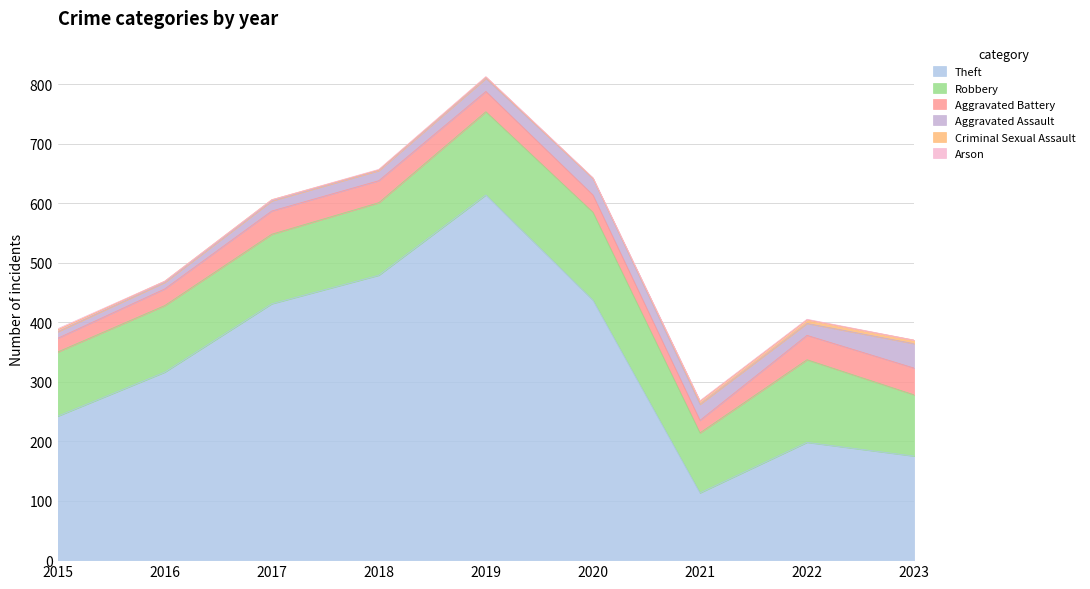

What is the total value across all series at 2015?

389